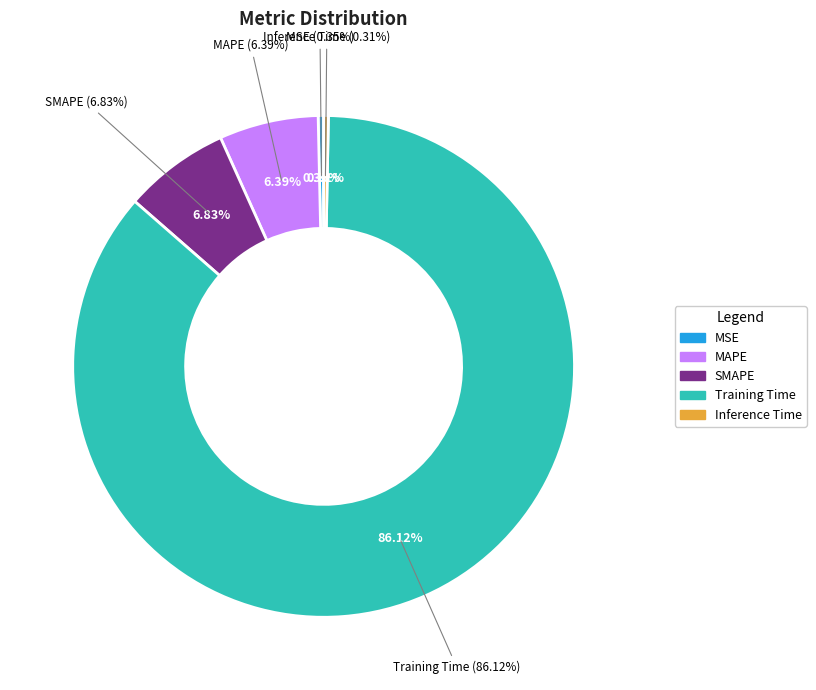

Is there a majority slice in this chart?

Yes